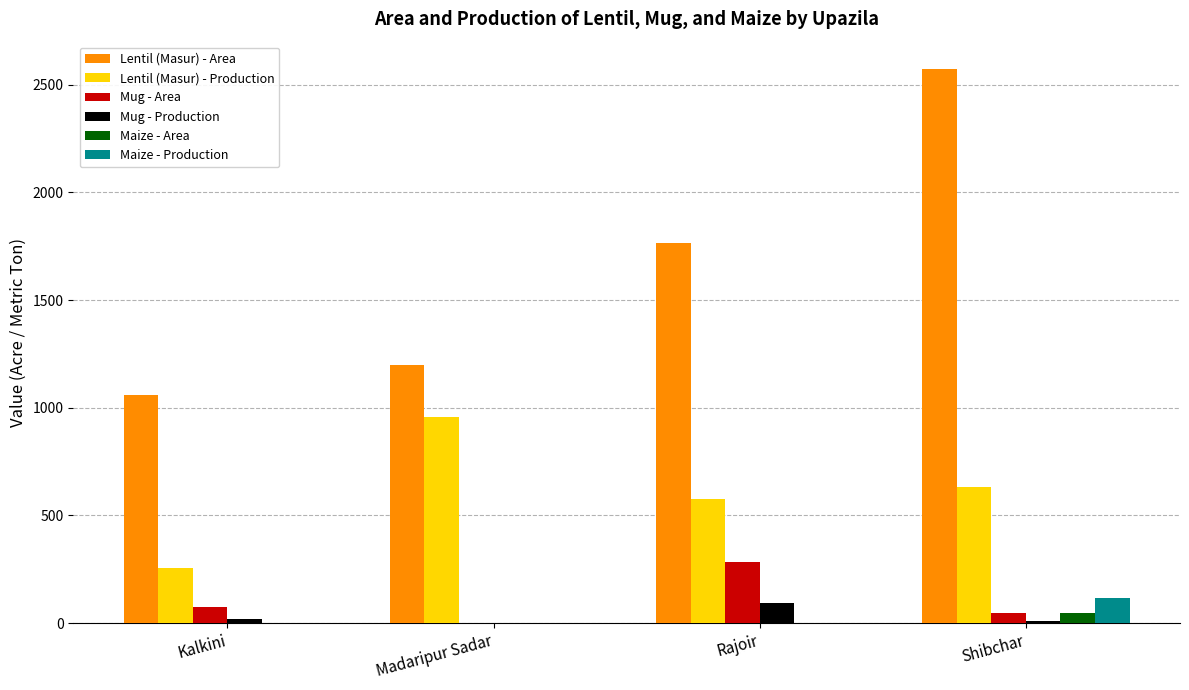

True or false: Mug - Area has a value of 283 at Rajoir.

True